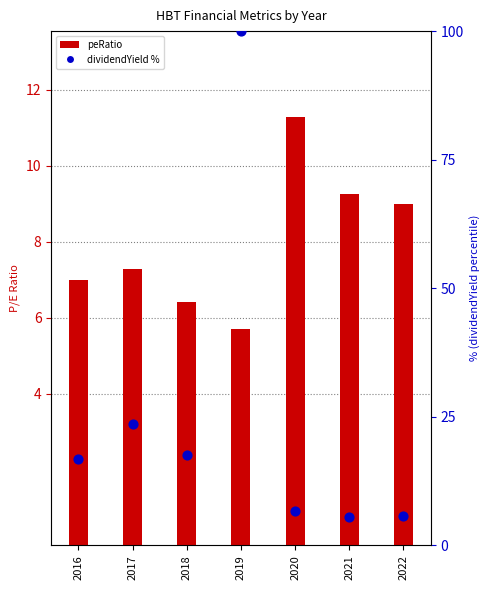

At which category is the sum across all series the highest?

2019